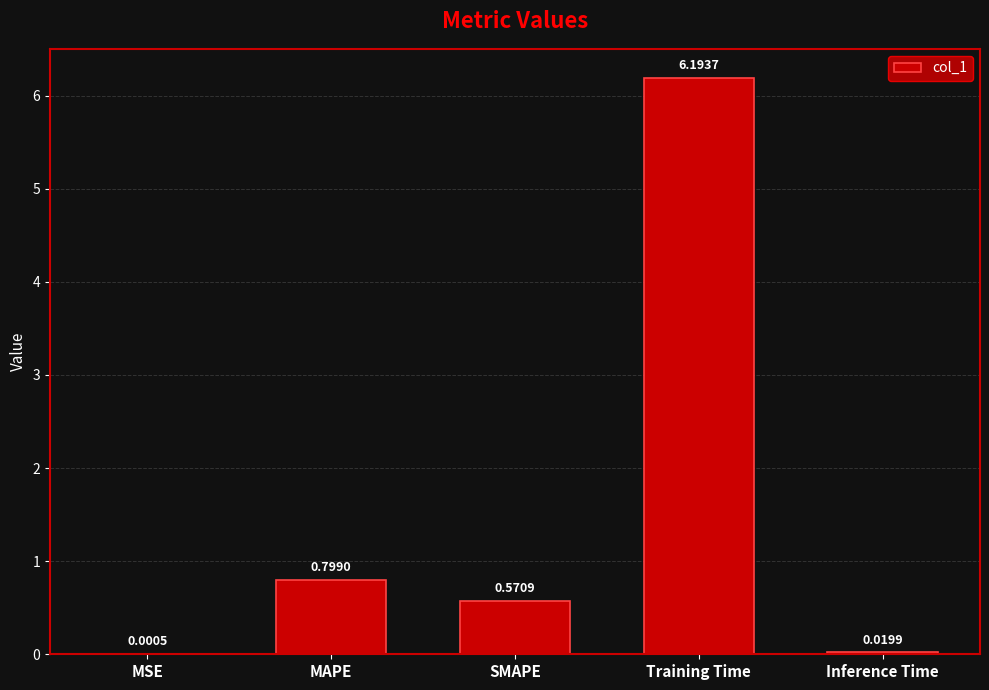

Between Inference Time and SMAPE, which is larger?

SMAPE